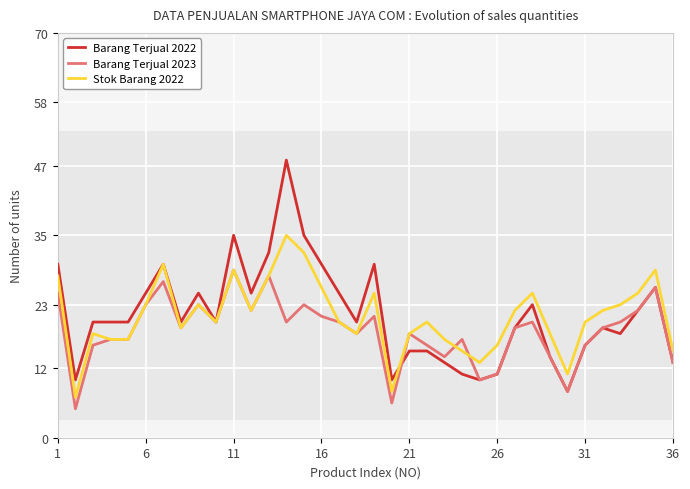

Does the chart display data point markers on the line(s)?

No